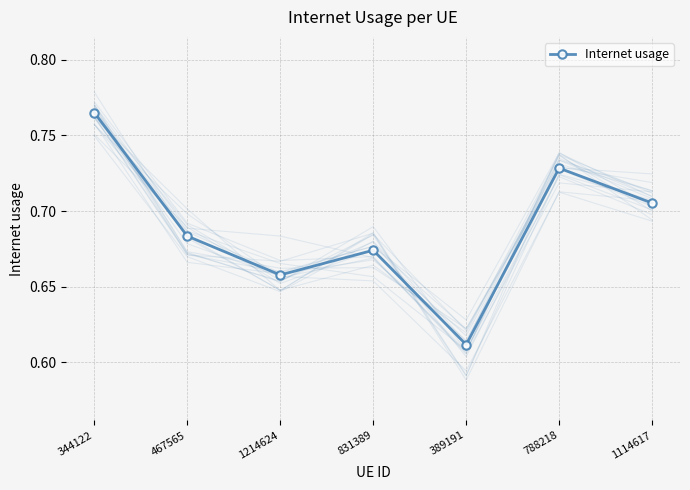

What is the greatest value displayed?

0.8